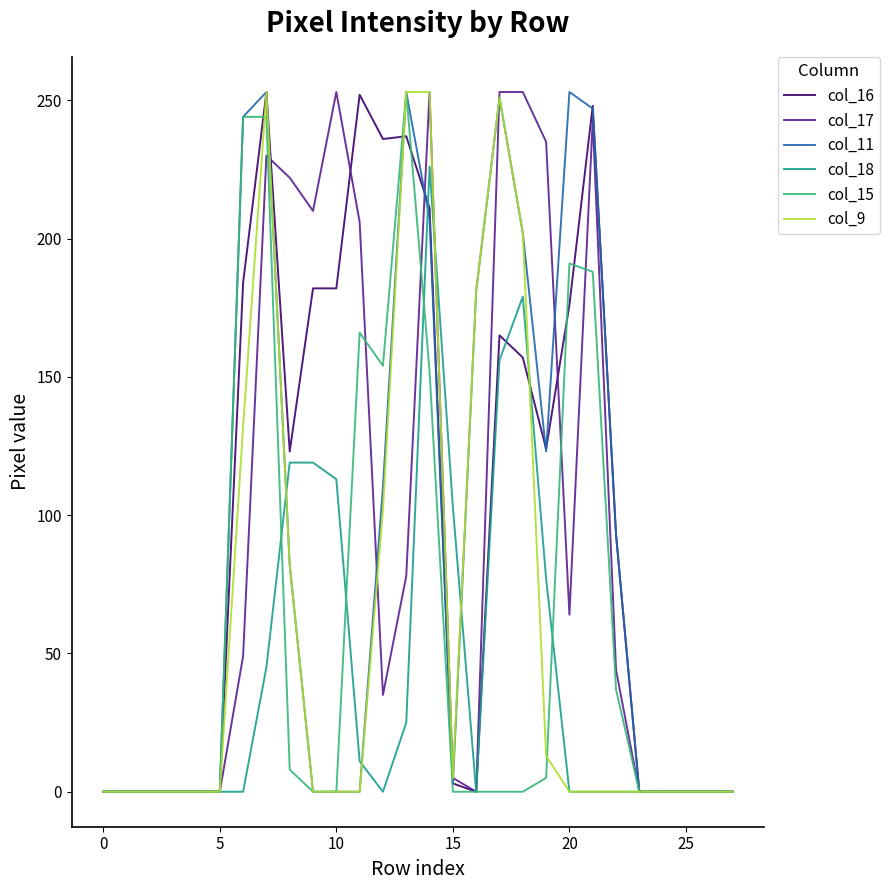

What is the maximum value for col_18?

226